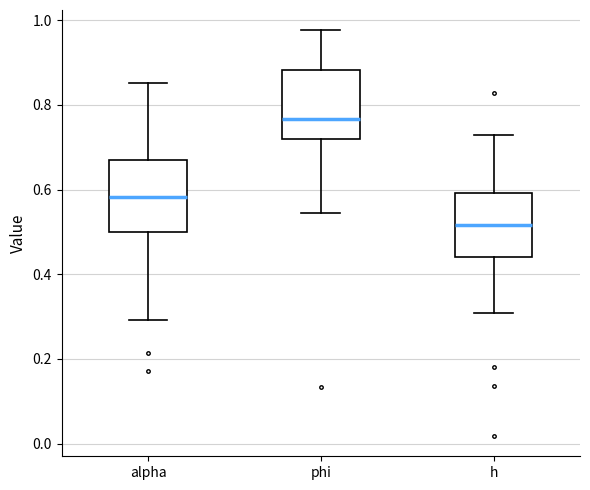

Reading left to right, read every box against the y-axis: the position of its median line, the range the box covers, and the ends of its whiskers. The values are not printed on the chart, so give them approximately, as read against the axis.

alpha: median 0.58, box 0.50 to 0.66, whiskers 0.30 to 0.86
phi: median 0.76, box 0.72 to 0.88, whiskers 0.54 to 0.98
h: median 0.52, box 0.44 to 0.60, whiskers 0.30 to 0.72